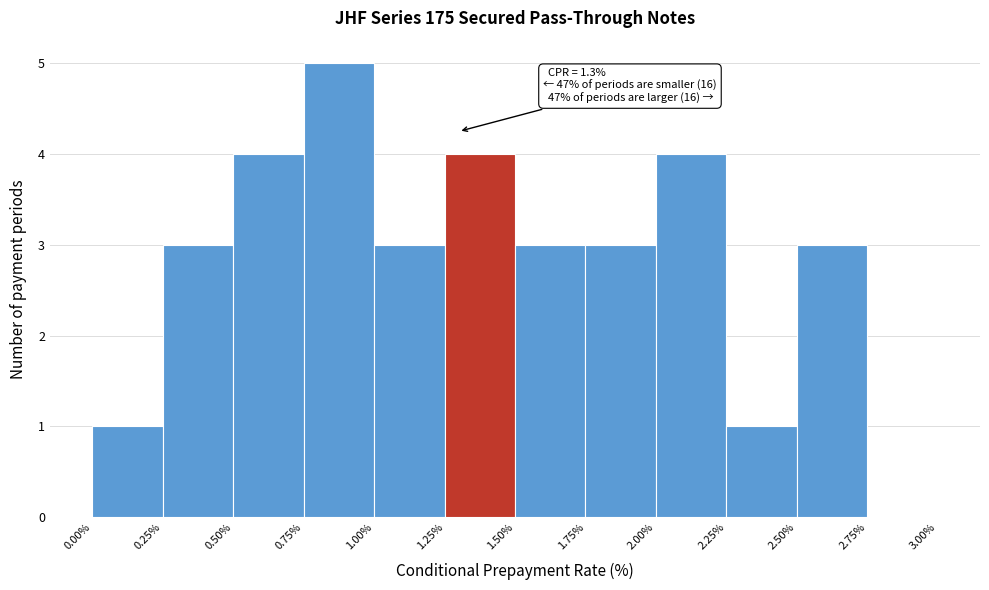

Over which range of the x-axis is the bar tallest?

0.75% to 1.00%